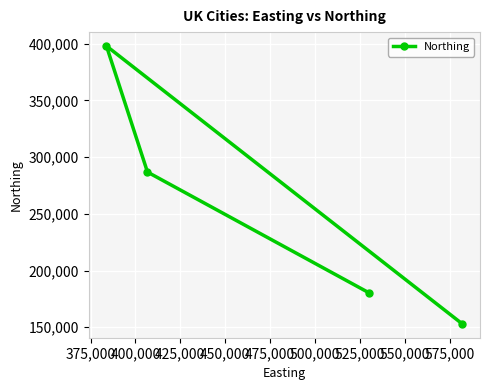

Reading left to right, what are all the values shown in this chart?

398052	286822	180381	152953